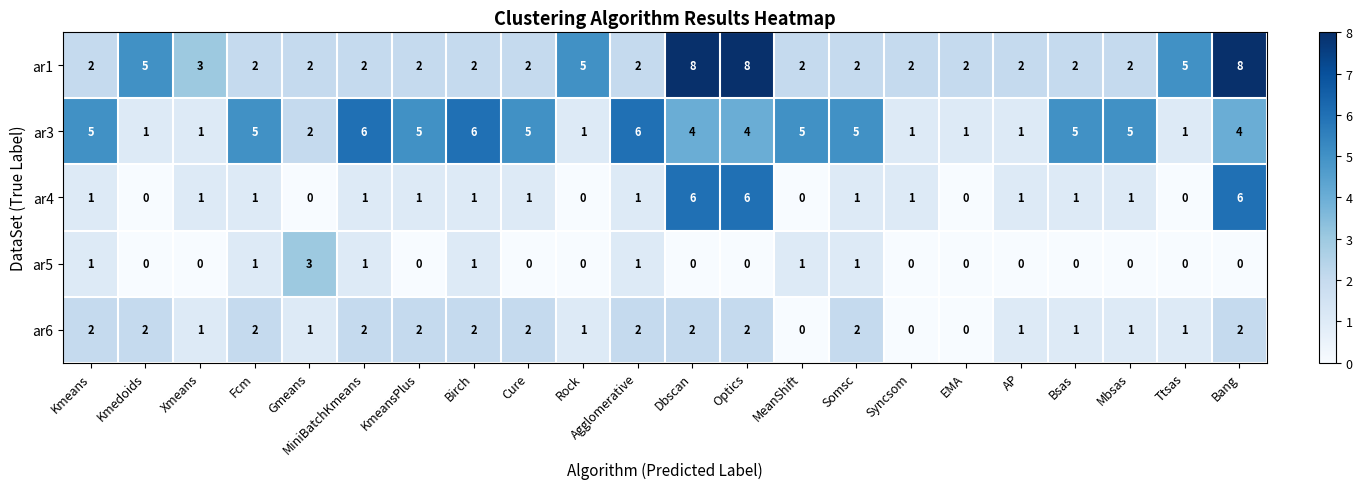

What is the total value across all series at Birch?

12